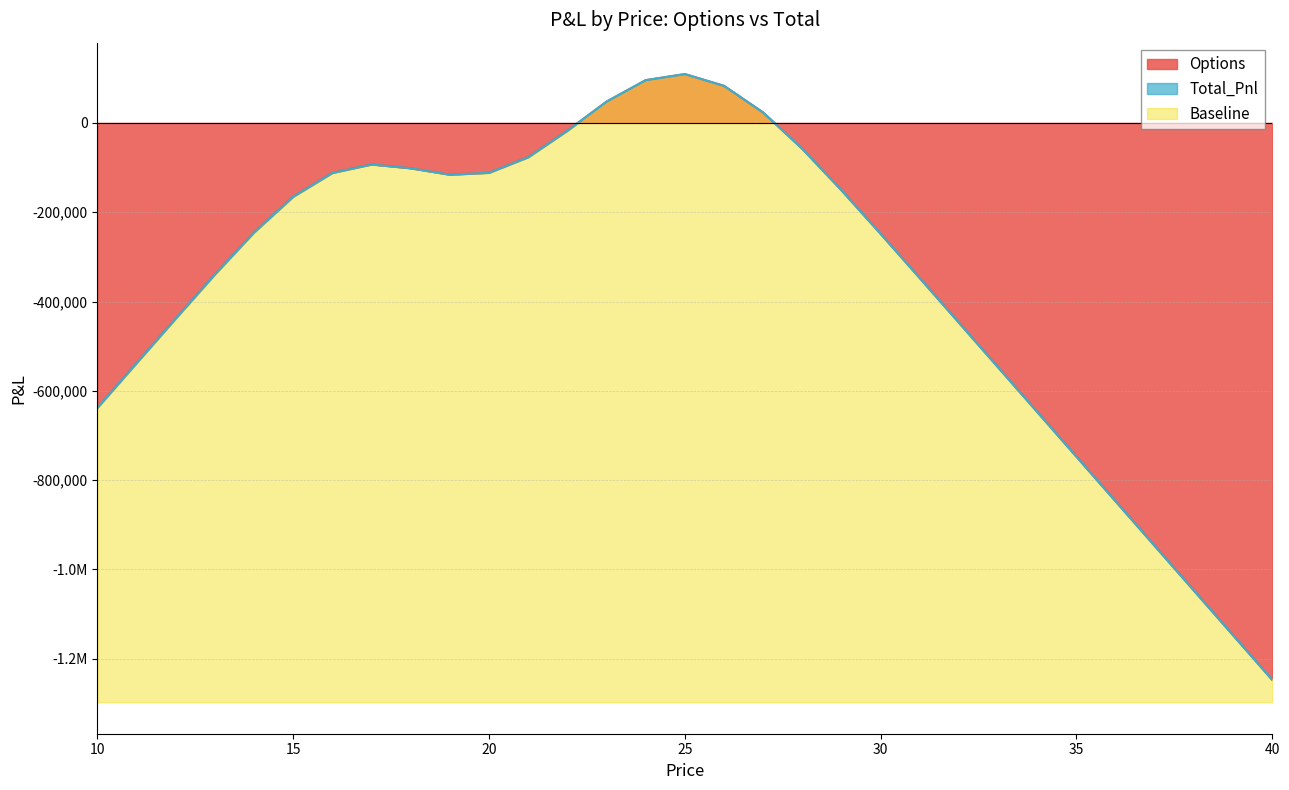

Which category has the highest value in the Options series?

25